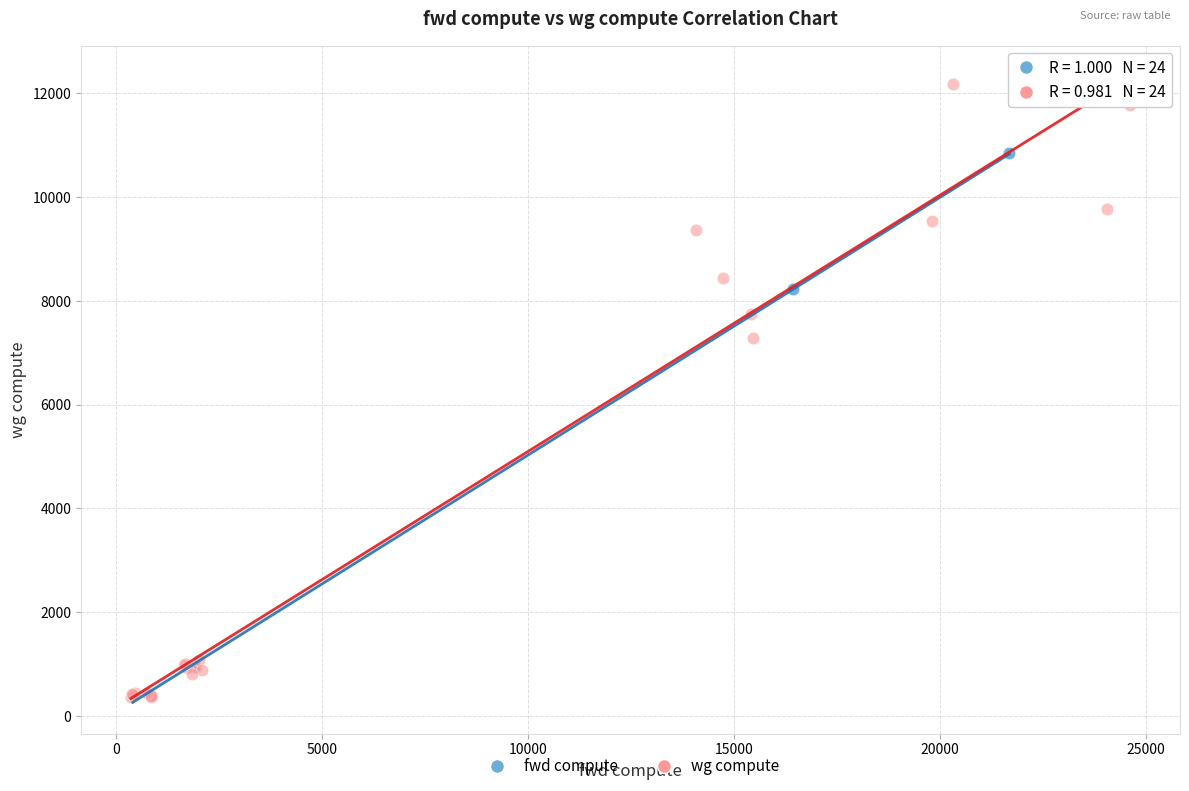

What are all the series names shown in the legend?

fwd compute, wg compute